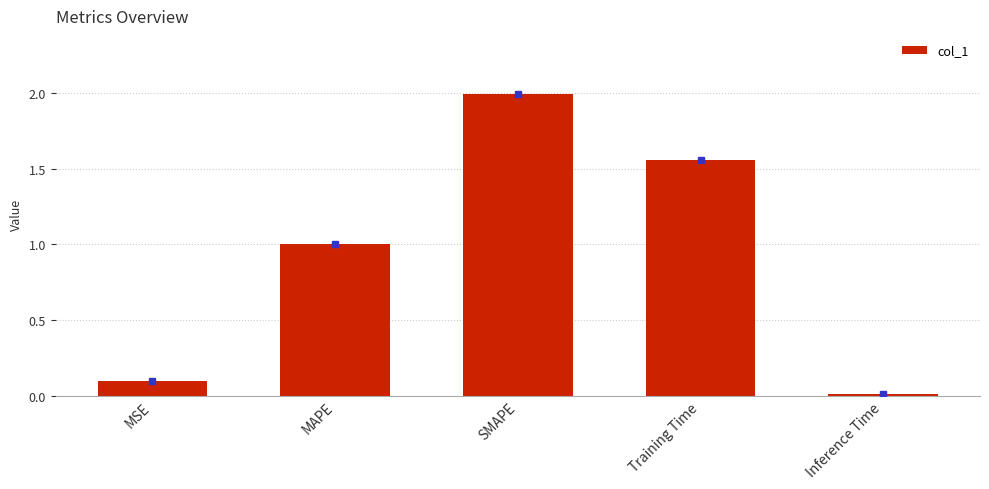

Which label corresponds to the smallest value in the chart?

Inference Time